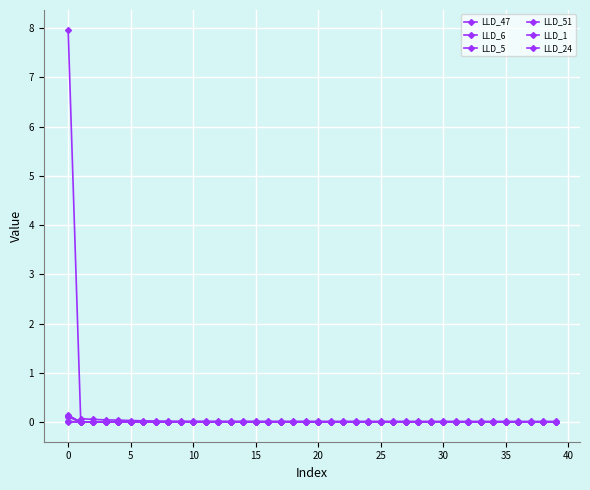

Count the number of categories in the chart.

40